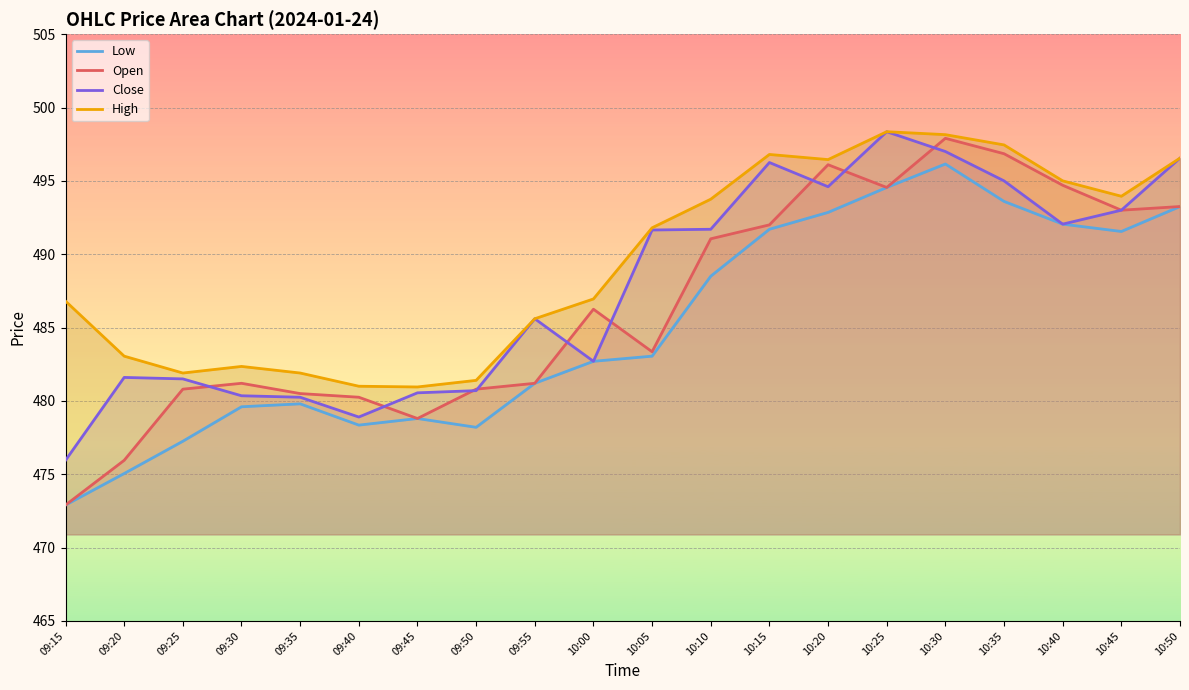

Is the value of Open at 10:30 greater than the value of Close at 09:30?

Yes